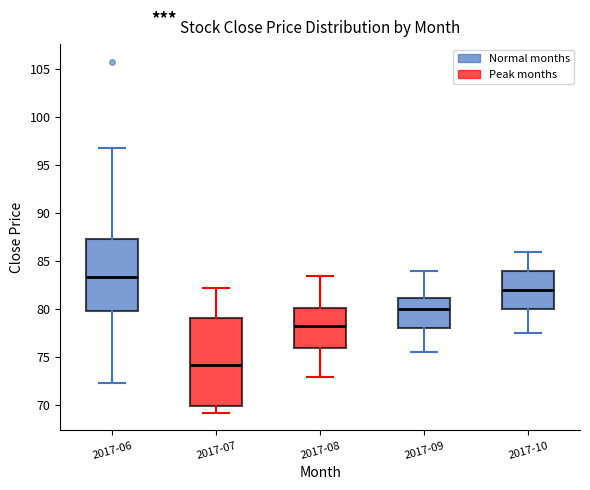

Where is the lower edge of the box for 2017-10 on the y-axis? The values are not printed on the chart, so give them approximately, as read against the axis.

80.0